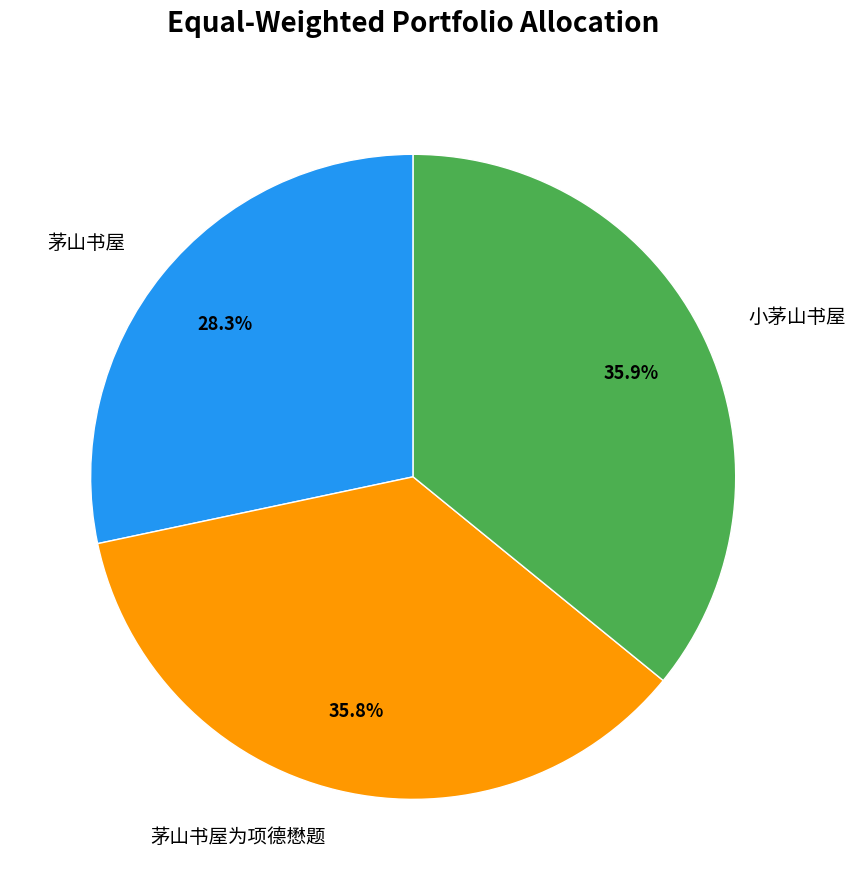

How many slices are in this pie chart?

3